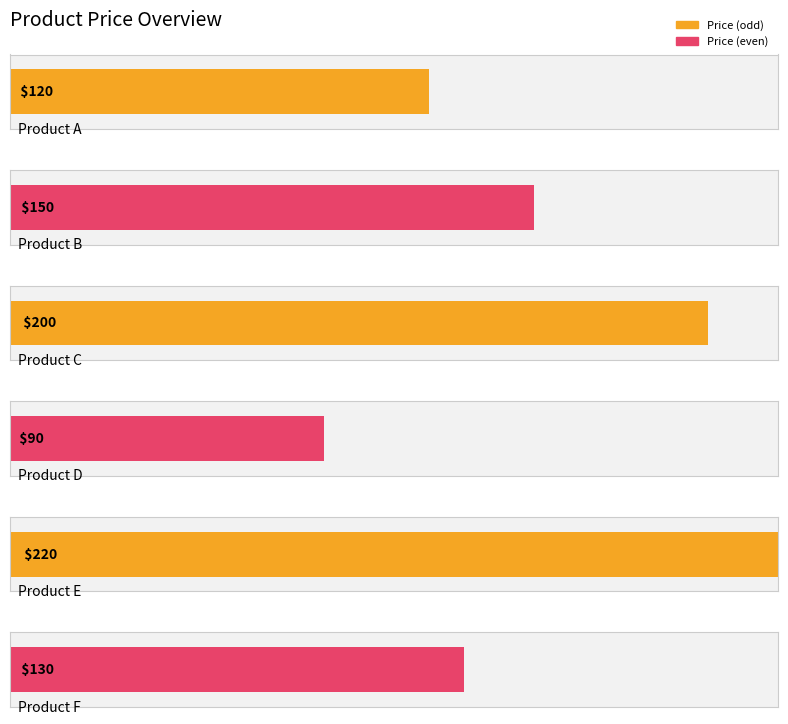

Read the value at Product C, to the nearest 50.

200